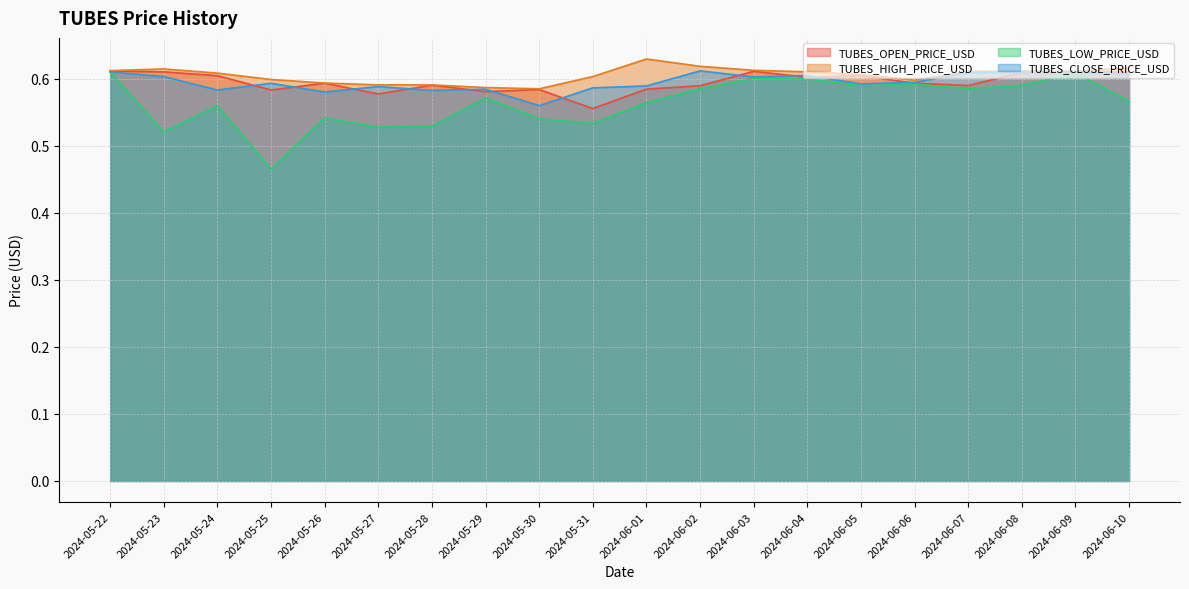

True or false: TUBES_CLOSE_PRICE_USD has more than 2 interior local peaks.

True